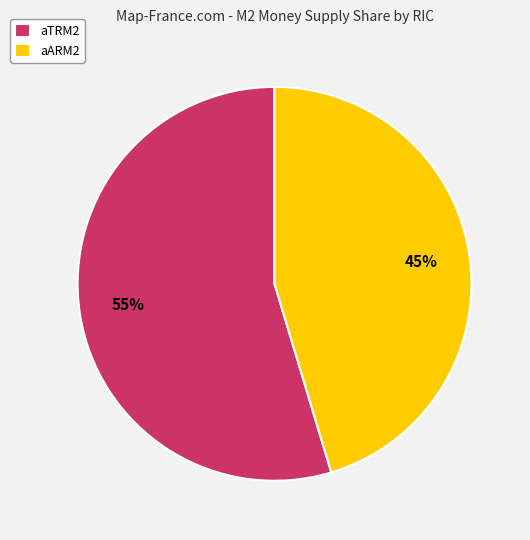

To the nearest percent, what is the average slice percentage?

50%